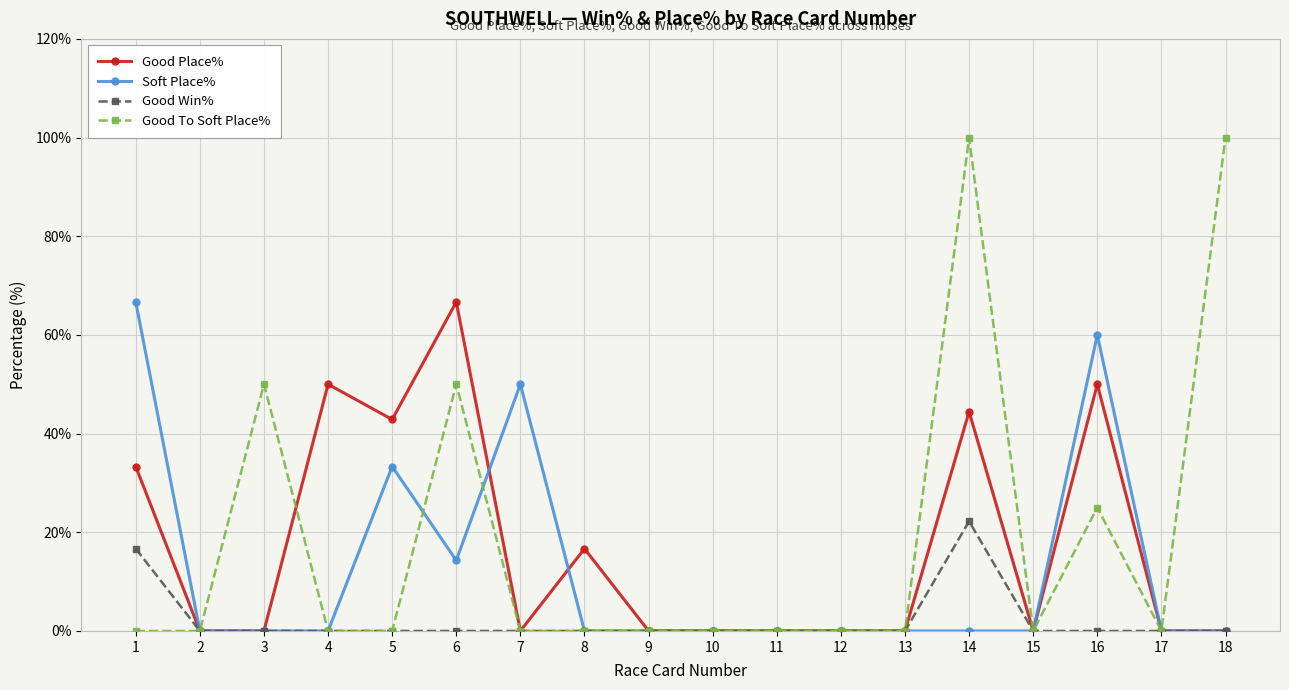

What is the difference between the second highest and minimum values in the Good Win% series?

16.7